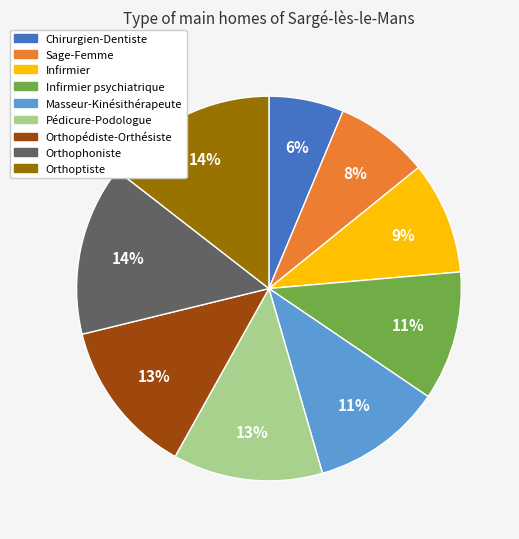

What percentage is the Pédicure-Podologue slice, to the nearest percent?

13%